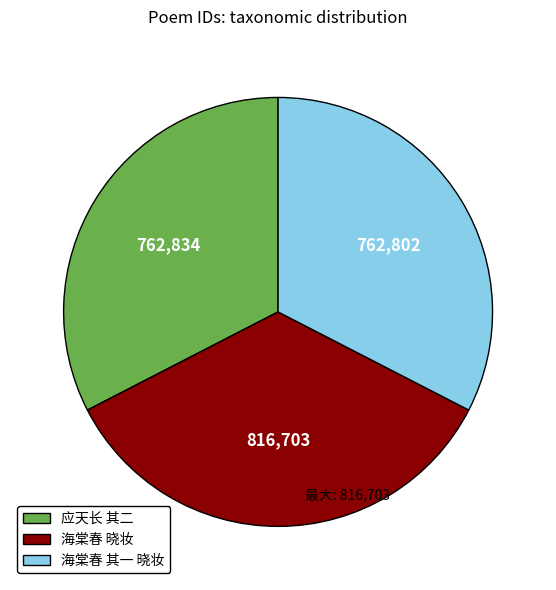

Which slice is the largest?

海棠春 晓妆